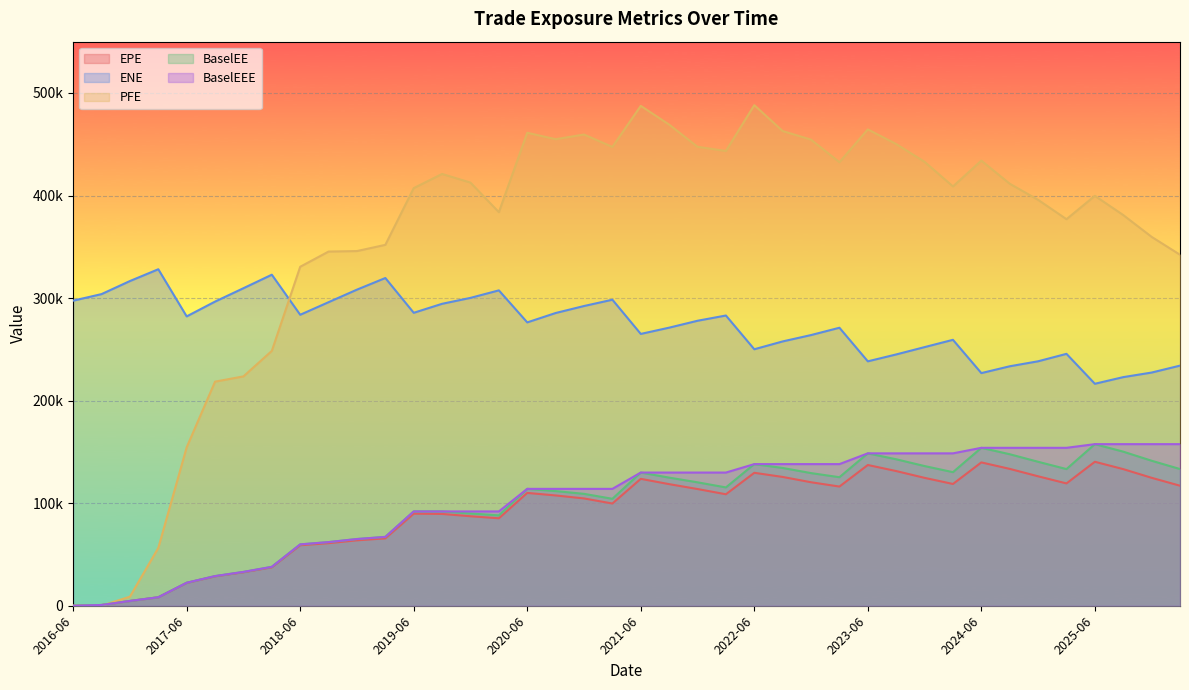

At which category does EPE reach its first local valley?

2020-03-31